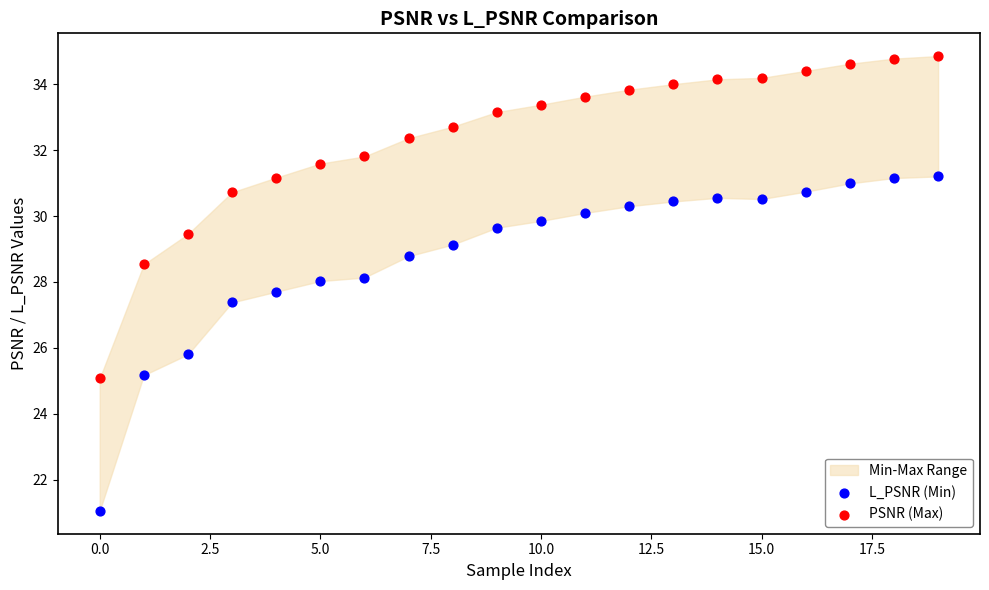

Which series reaches the minimum Y coordinate?

L_PSNR (Min)